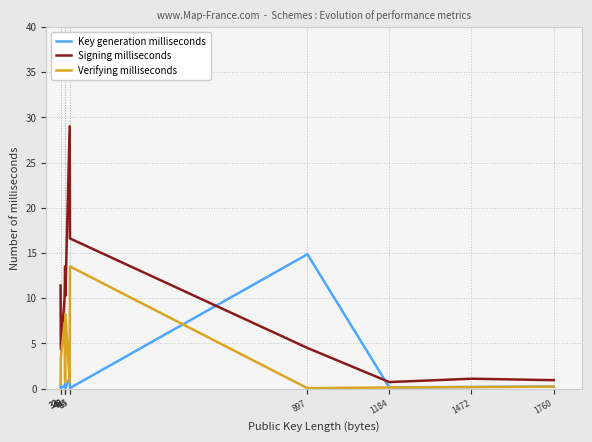

Which series has the largest total across all categories?

Signing milliseconds